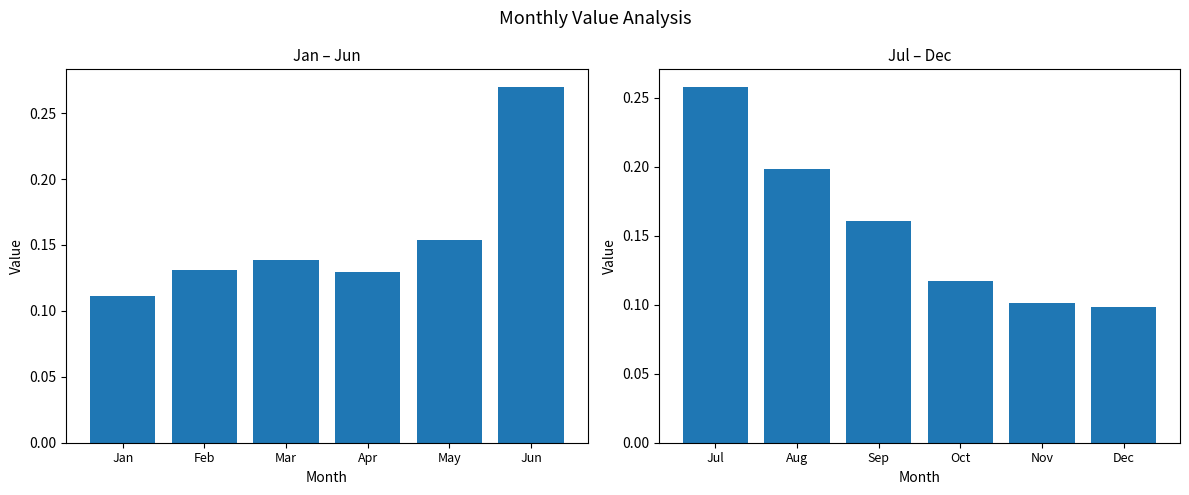

What is the maximum value shown in the chart?

0.3